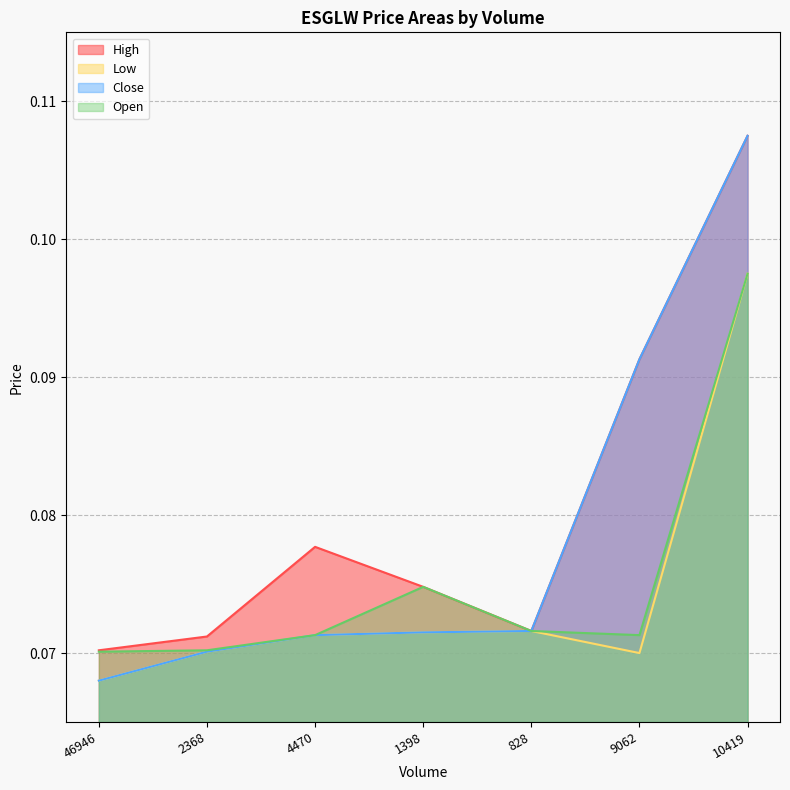

At how many categories does at least one series exceed 0?

7